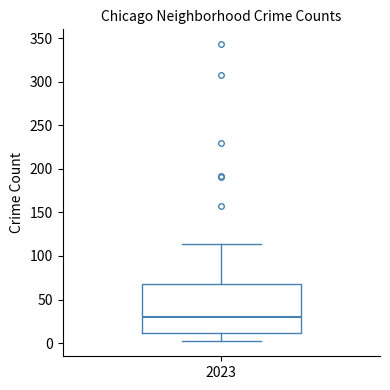

Transcribe this box plot: give where the median line is, the range the box spans, and where the two whiskers end, as read against the y-axis. The values are not printed on the chart, so give them approximately, as read against the axis.

median 30, box 10 to 70, whiskers 0 to 115